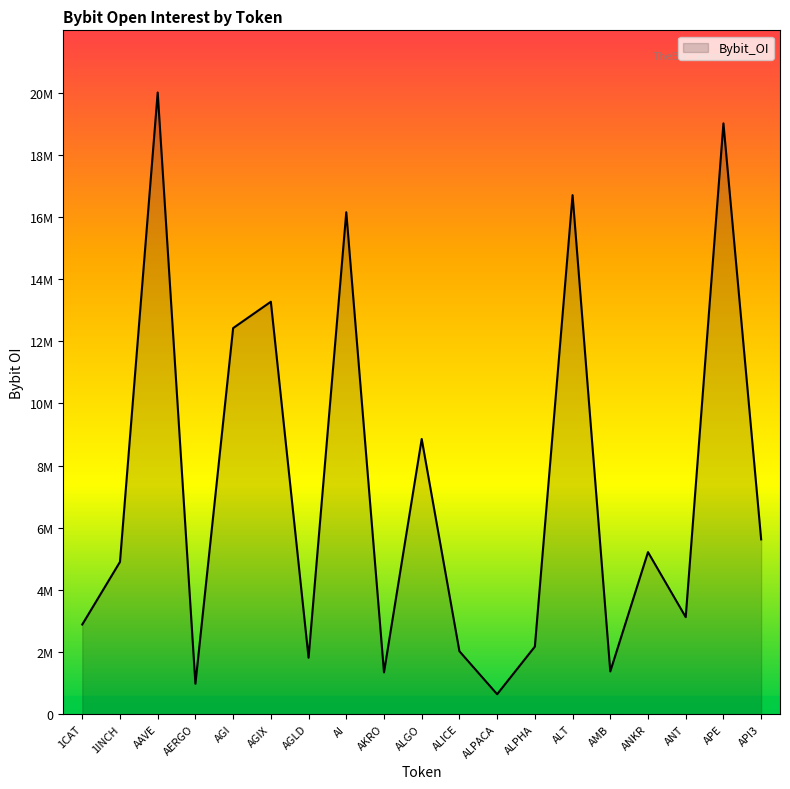

Reading right to left, list all the values displayed in this chart.

5628569	19024704	3125599	5218503	1377205	16712917	2176574	642699	2026479	8861217	1347183	16162781	1818600	13280968	12432351	979548	20018040	4904659	2888114